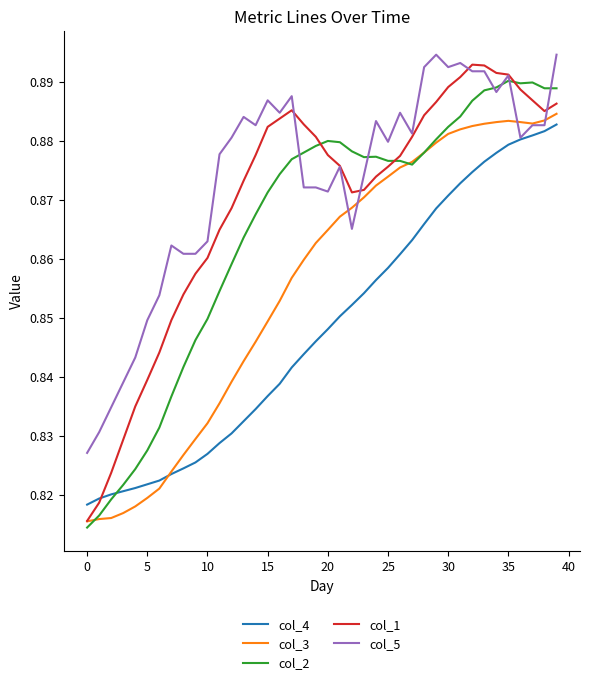

How many lines are shown in the chart?

5